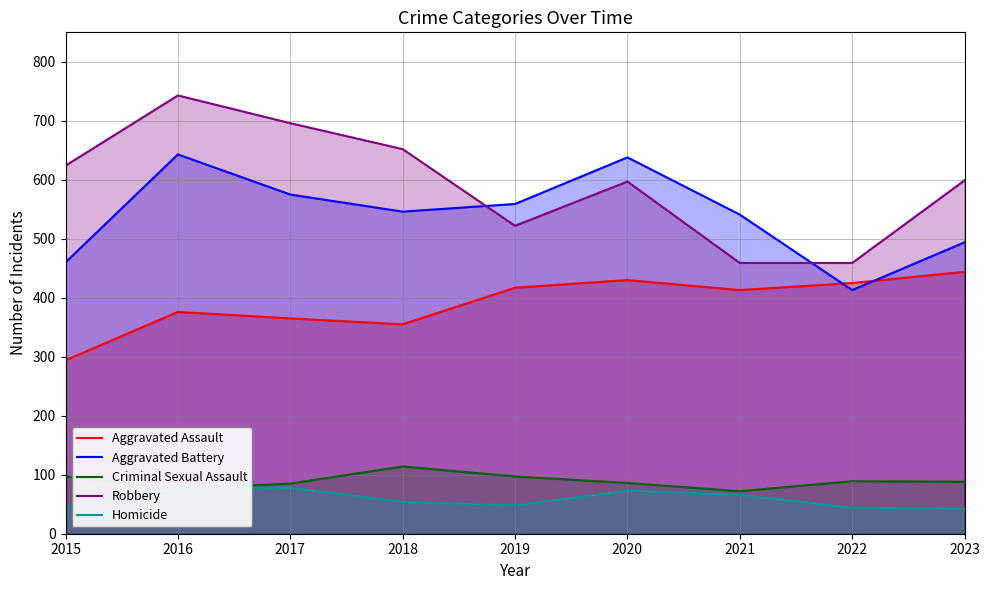

Reading left to right, list all the values displayed in this chart.

Aggravated Assault: 2015=294	2016=376	2017=365	2018=355	2019=417	2020=430	2021=413	2022=425	2023=444
Aggravated Battery: 2015=460	2016=643	2017=575	2018=546	2019=559	2020=638	2021=541	2022=413	2023=494
Criminal Sexual Assault: 2015=97	2016=76	2017=85	2018=114	2019=97	2020=86	2021=72	2022=89	2023=88
Robbery: 2015=624	2016=743	2017=696	2018=652	2019=522	2020=597	2021=459	2022=459	2023=599
Homicide: 2015=45	2016=77	2017=78	2018=54	2019=48	2020=73	2021=66	2022=44	2023=42